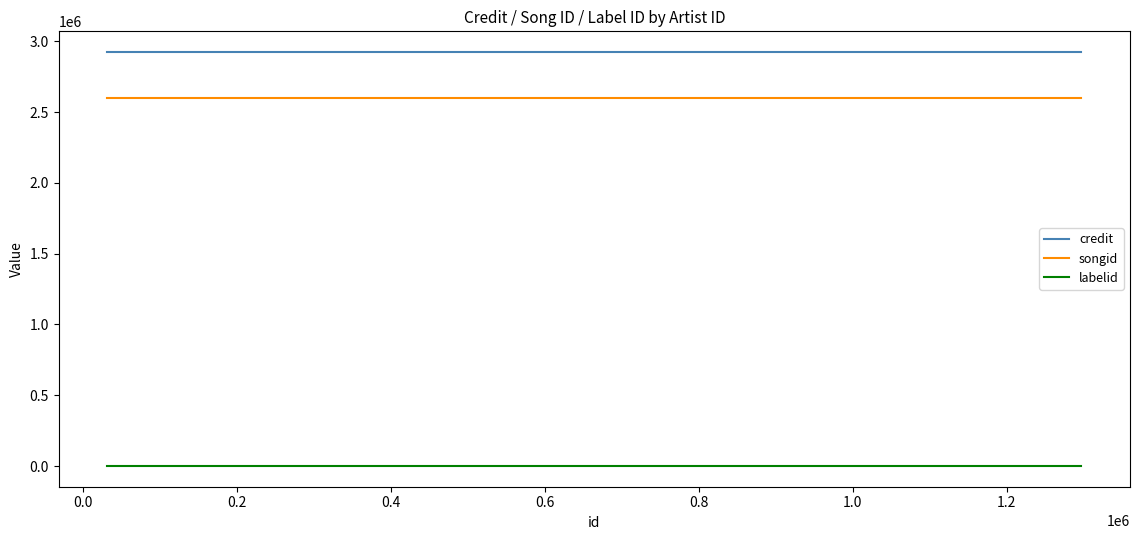

Which series has the largest total across all categories?

credit